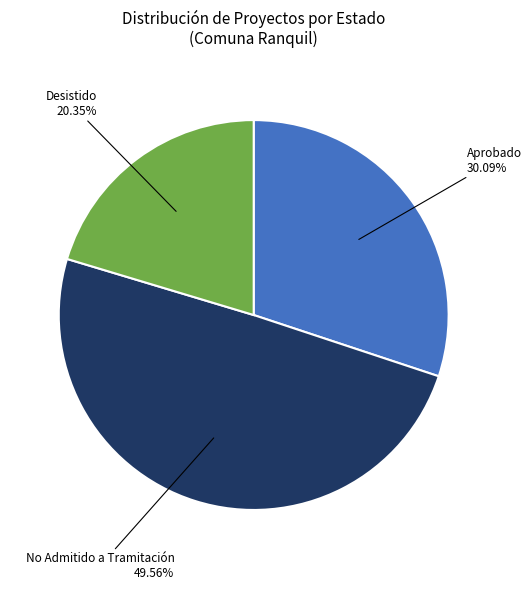

What percentage is the Desistido slice, to the nearest percent?

20%